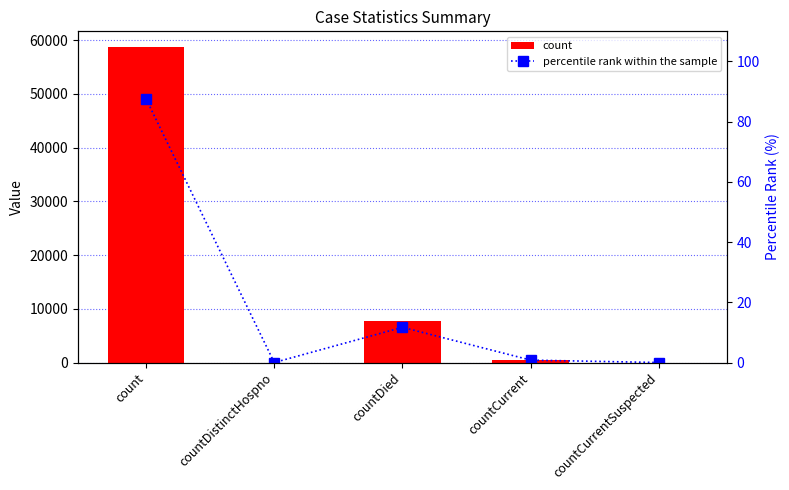

How many positive values does the count series have?

3